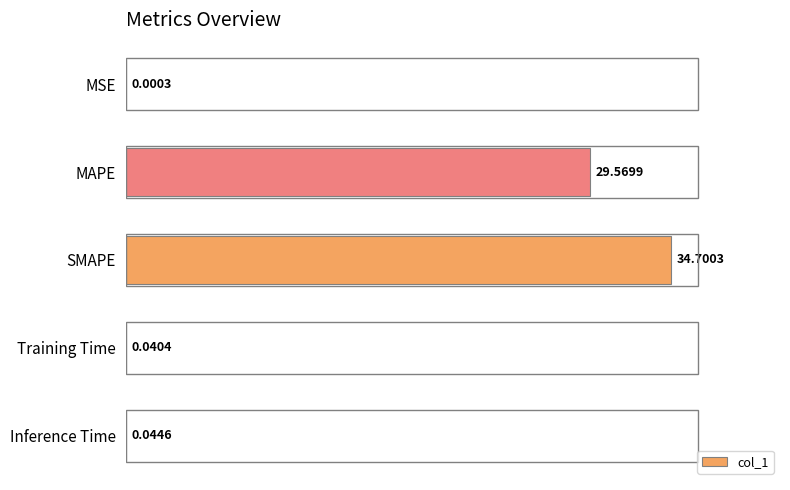

What is the average value?

37.1